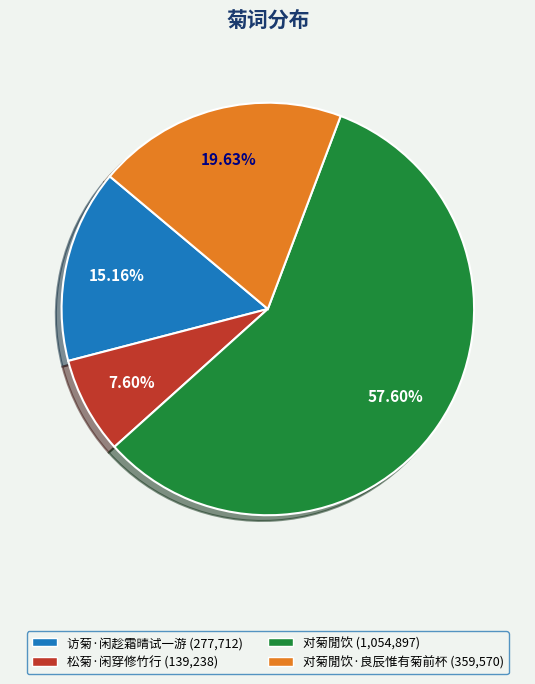

Is there any slice that represents more than half of the pie?

Yes